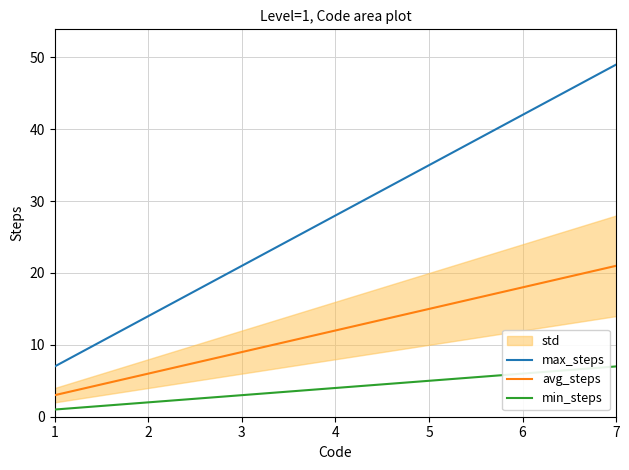

Which series changed the most between 2 and 3?

max_steps